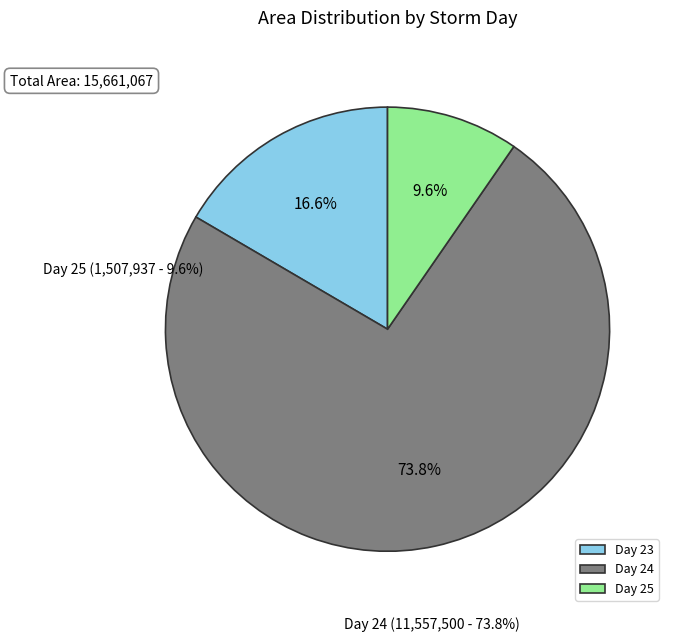

Is there any slice that represents more than half of the pie?

No